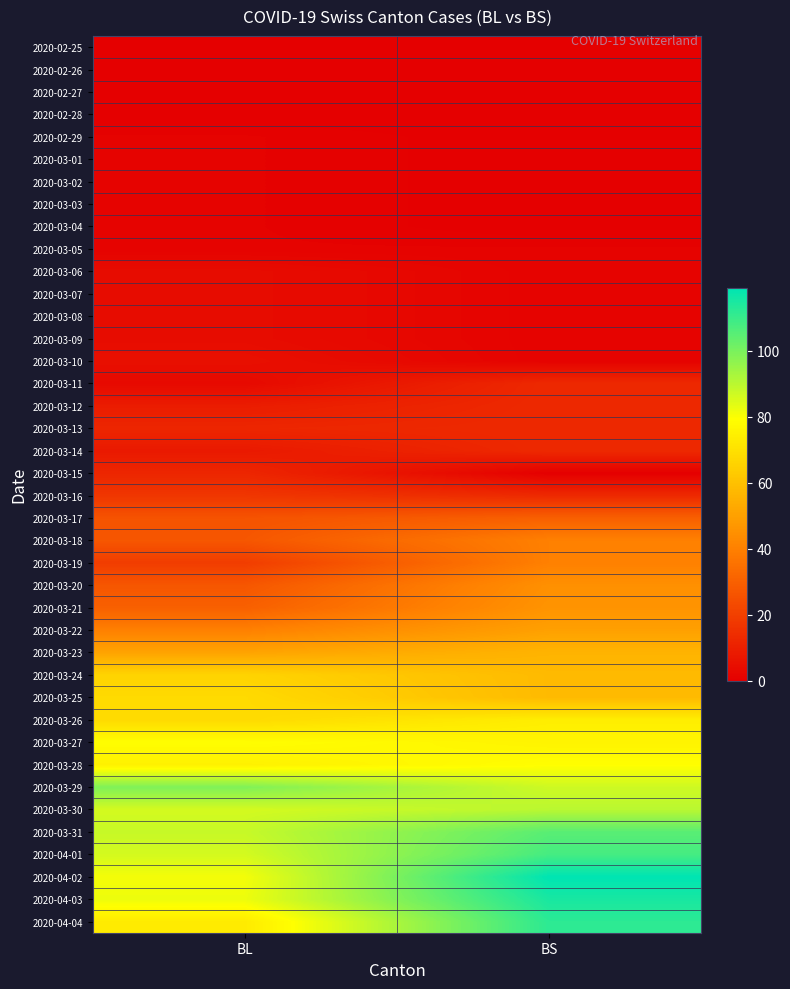

Reading left to right, transcribe all the data shown in this chart.

2020-02-25: BL=0	BS=0
2020-02-26: BL=0	BS=0
2020-02-27: BL=0	BS=0
2020-02-28: BL=0	BS=0
2020-02-29: BL=1	BS=0
2020-03-01: BL=1	BS=0
2020-03-02: BL=1	BS=0
2020-03-03: BL=1	BS=0
2020-03-04: BL=1	BS=0
2020-03-05: BL=1	BS=1
2020-03-06: BL=4	BS=1
2020-03-07: BL=4	BS=1
2020-03-08: BL=4	BS=1
2020-03-09: BL=4	BS=1
2020-03-10: BL=5	BS=1
2020-03-11: BL=3	BS=13
2020-03-12: BL=9	BS=13
2020-03-13: BL=12	BS=13
2020-03-14: BL=8	BS=13
2020-03-15: BL=12	BS=0
2020-03-16: BL=17	BS=13
2020-03-17: BL=26	BS=30
2020-03-18: BL=27	BS=40
2020-03-19: BL=19	BS=40
2020-03-20: BL=27	BS=45
2020-03-21: BL=30	BS=46
2020-03-22: BL=40	BS=50
2020-03-23: BL=51	BS=56
2020-03-24: BL=66	BS=58
2020-03-25: BL=68	BS=58
2020-03-26: BL=68	BS=74
2020-03-27: BL=79	BS=76
2020-03-28: BL=75	BS=79
2020-03-29: BL=99	BS=87
2020-03-30: BL=86	BS=90
2020-03-31: BL=88	BS=105
2020-04-01: BL=86	BS=108
2020-04-02: BL=81	BS=119
2020-04-03: BL=82	BS=115
2020-04-04: BL=73	BS=112